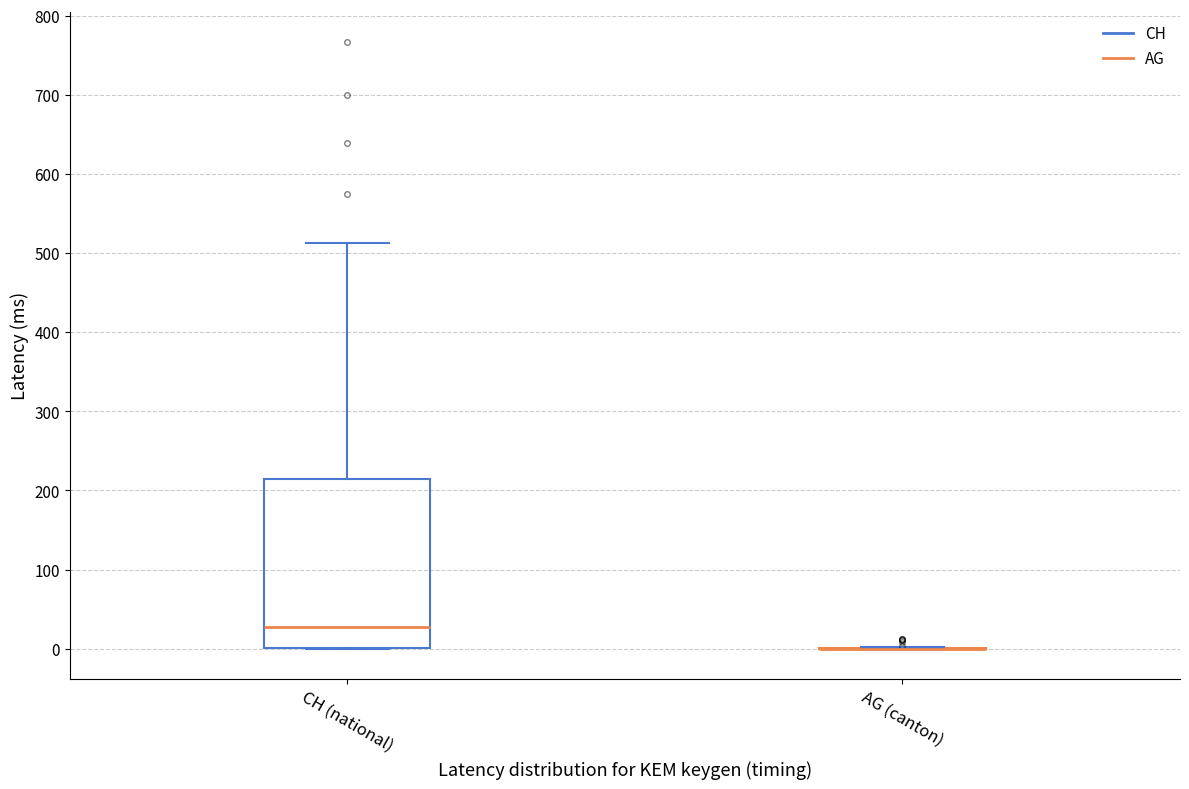

Which box is the tallest, from its lower edge to its upper edge?

CH (national)